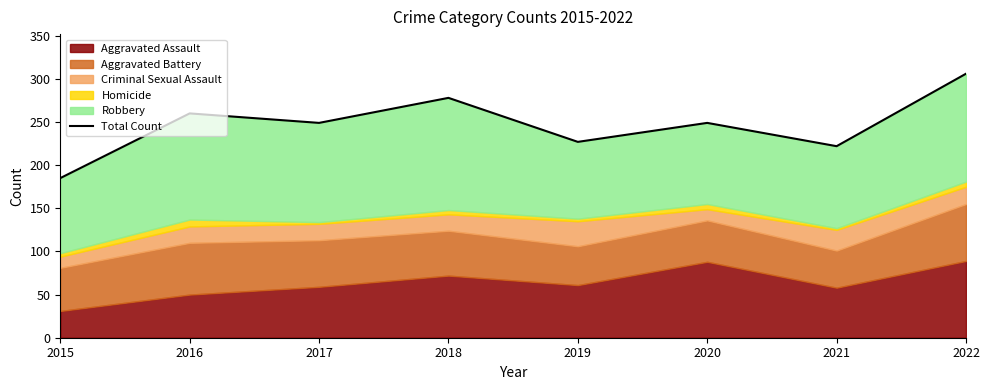

List the labels in order of value, largest first.

2022, 2018, 2016, 2017, 2020, 2019, 2021, 2015